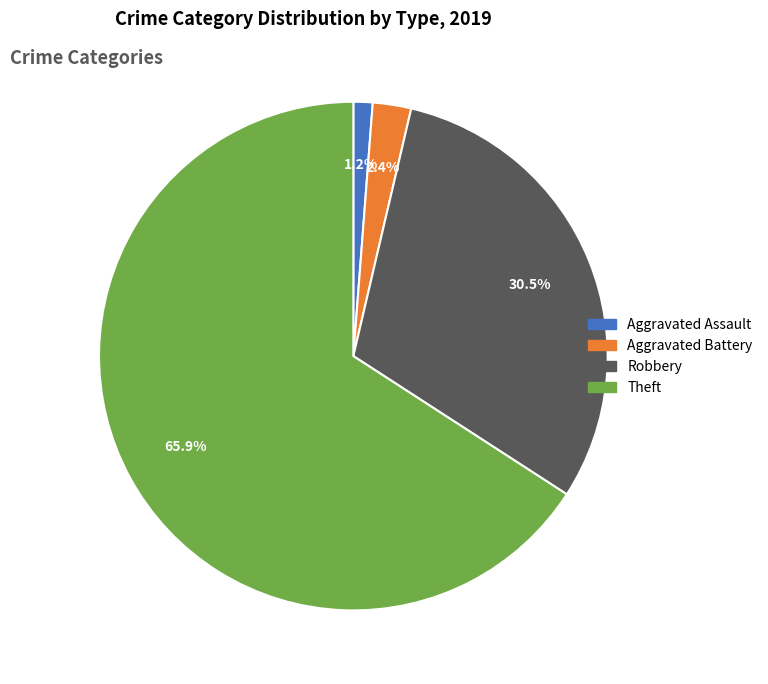

To the nearest percent, what is the difference between the largest and smallest slice percentages?

65%